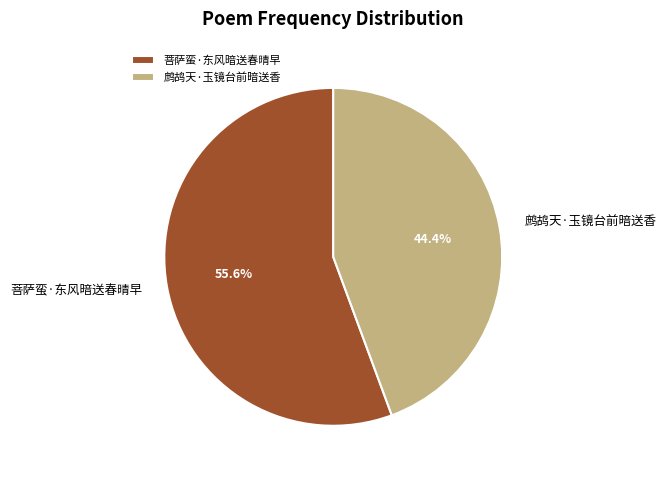

True or false: 鹧鸪天·玉镜台前暗送香 accounts for 34% of the total.

False